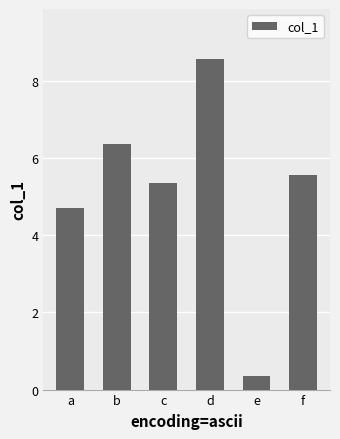

Reading left to right, what are all the values shown in this chart?

4.7	6.4	5.3	8.6	0.3	5.6